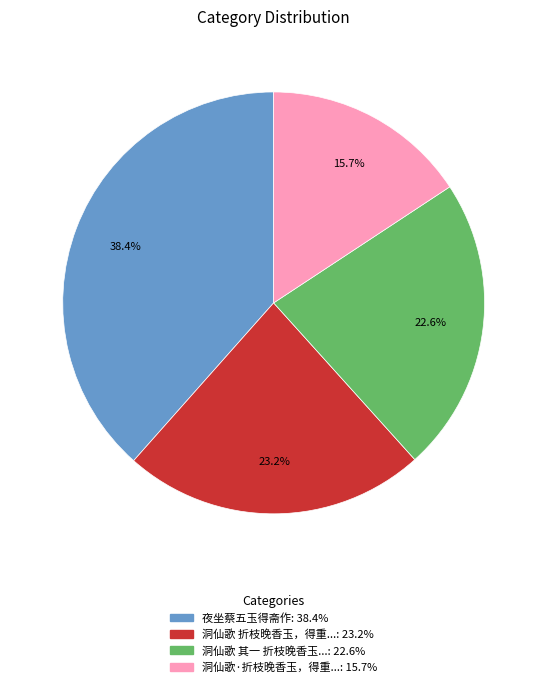

Is there any slice that represents more than half of the pie?

No